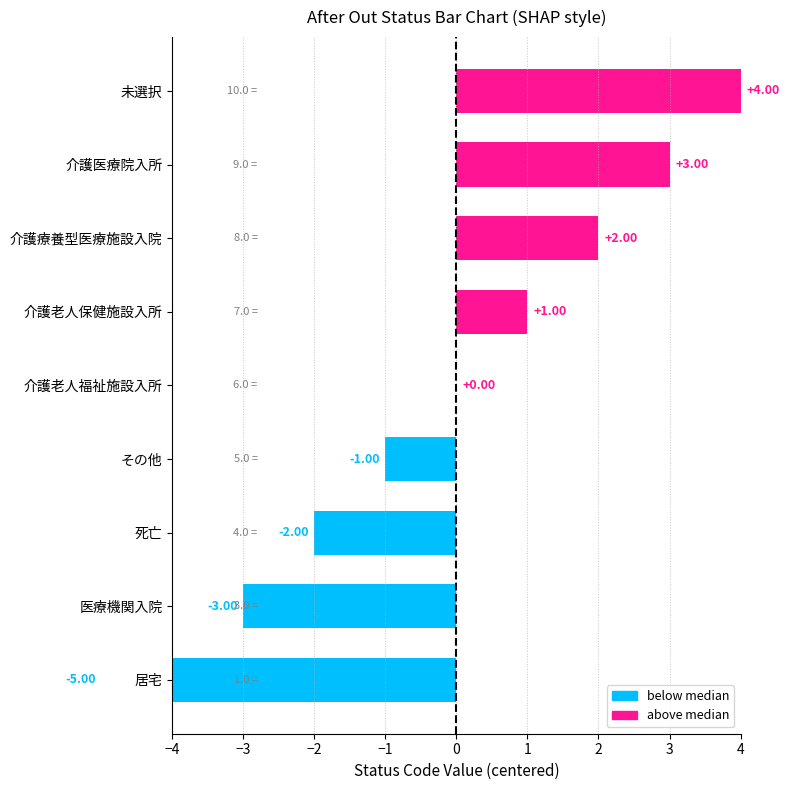

Count the number of categories in the chart.

9